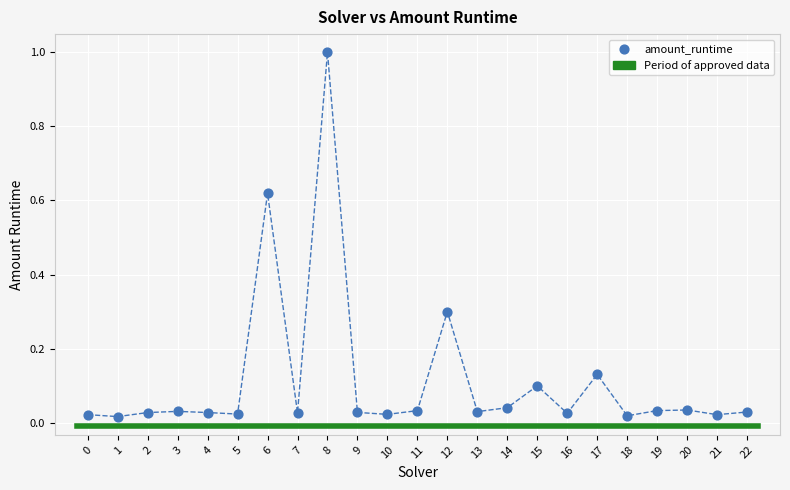

What is the range of Y values (max minus min)?

1.0